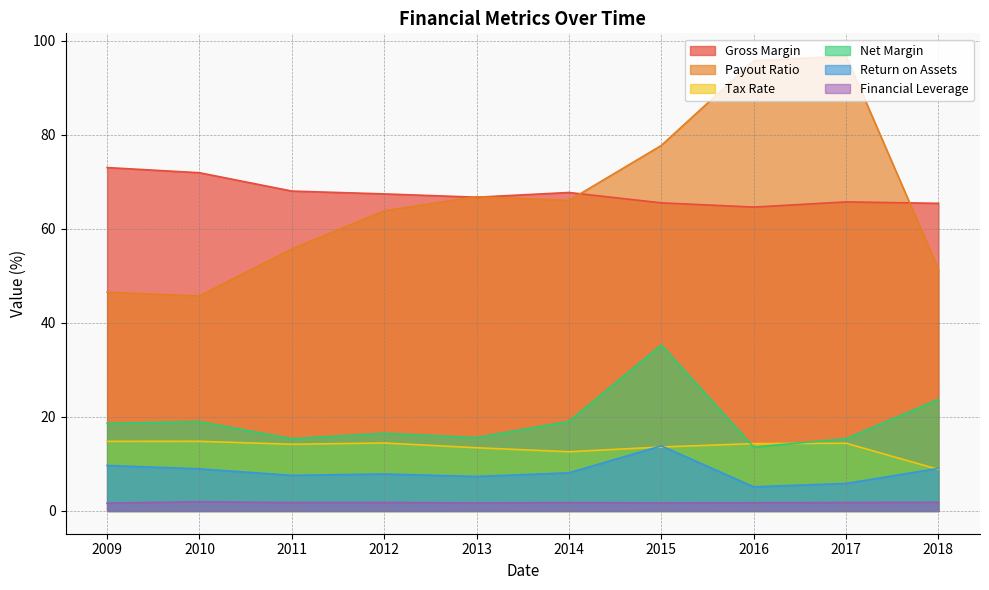

Is it true that Tax Rate equals 22.3 at 2017?

False